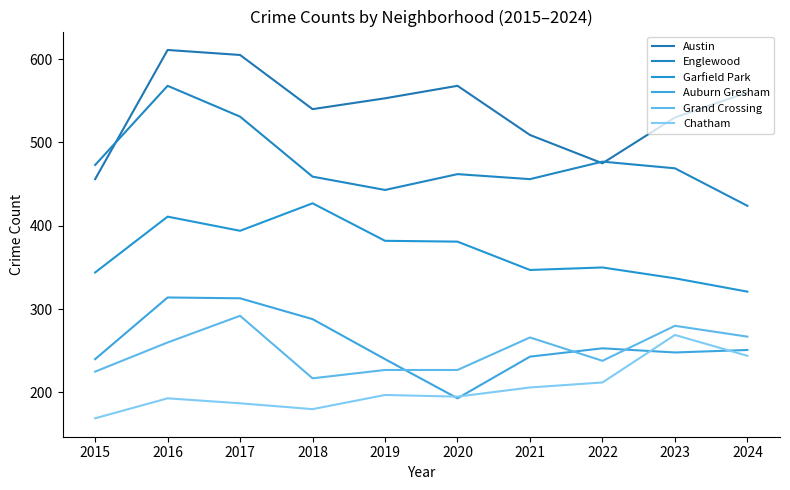

Count the number of data series in this chart.

6